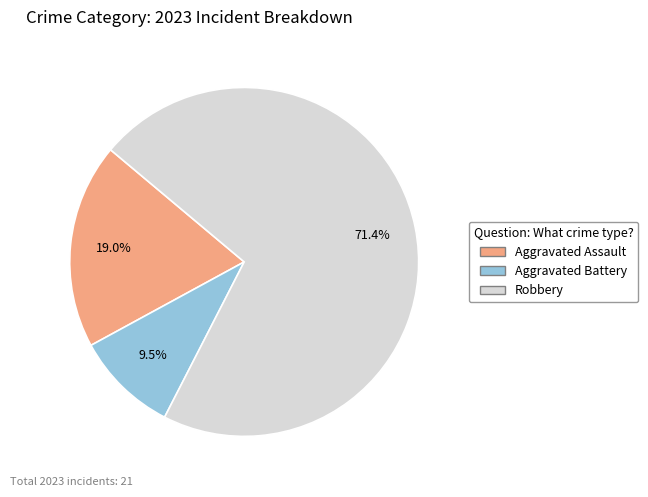

Is there a majority slice in this chart?

Yes